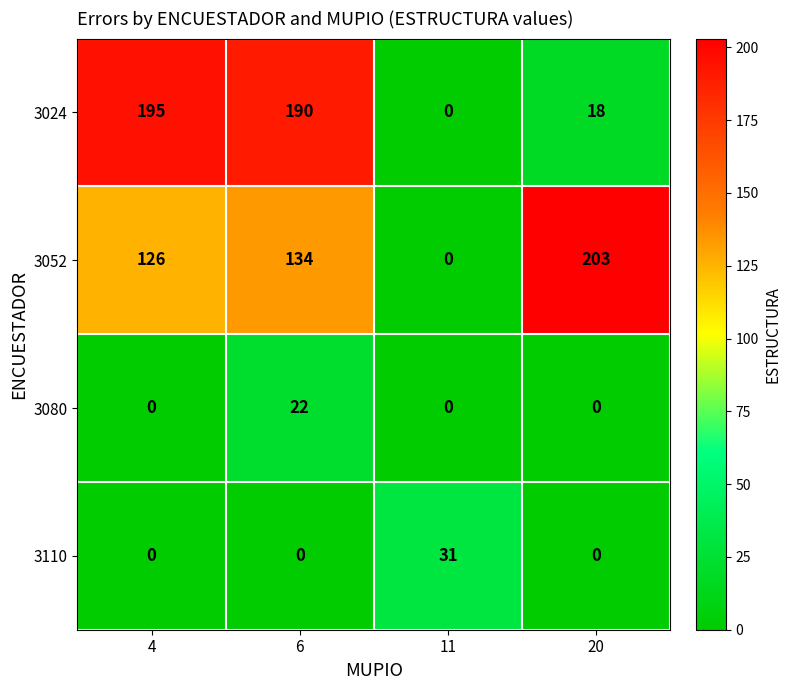

Between 11 and 20, which series saw the biggest shift?

3052